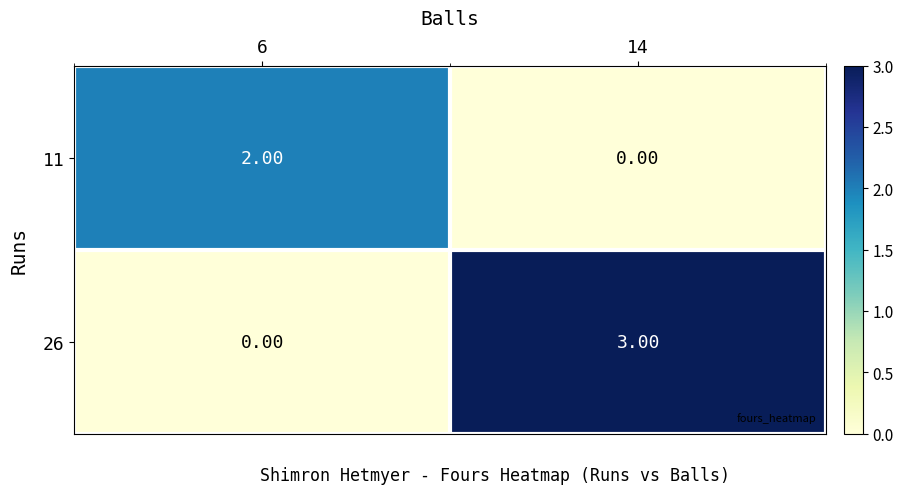

What is the sum of all 26 values?

3